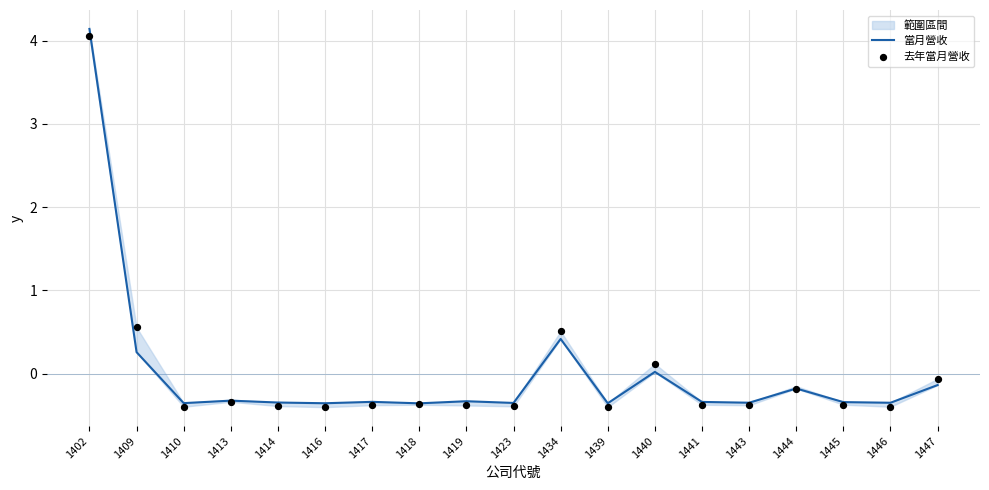

Which series reaches the minimum Y coordinate?

去年當月營收